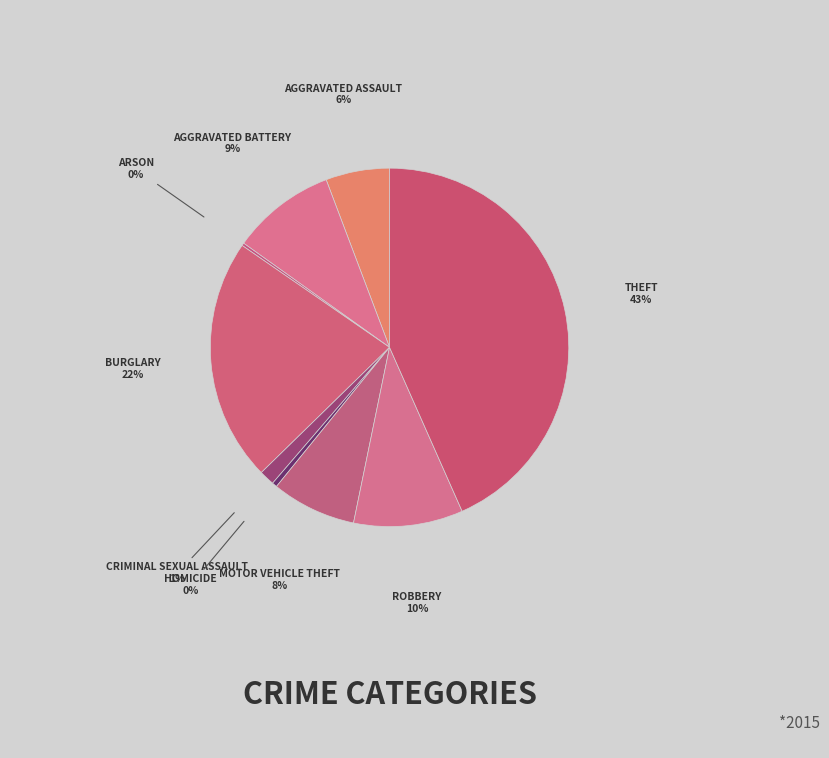

How many segments does this pie chart have?

9